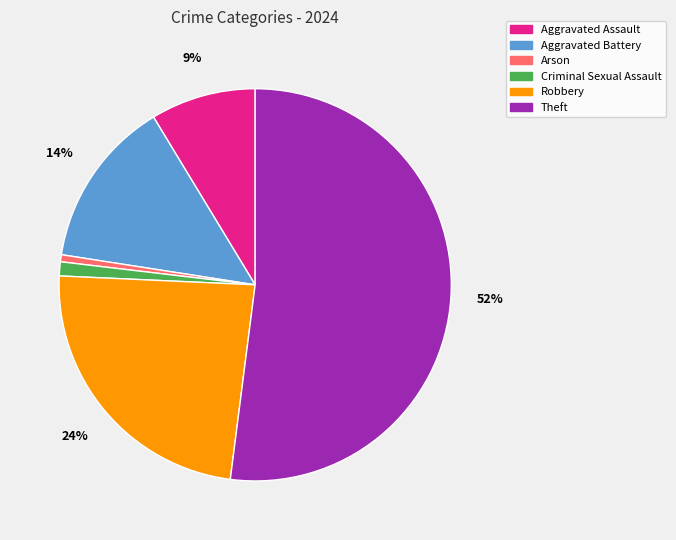

Count the number of slices in the pie.

6